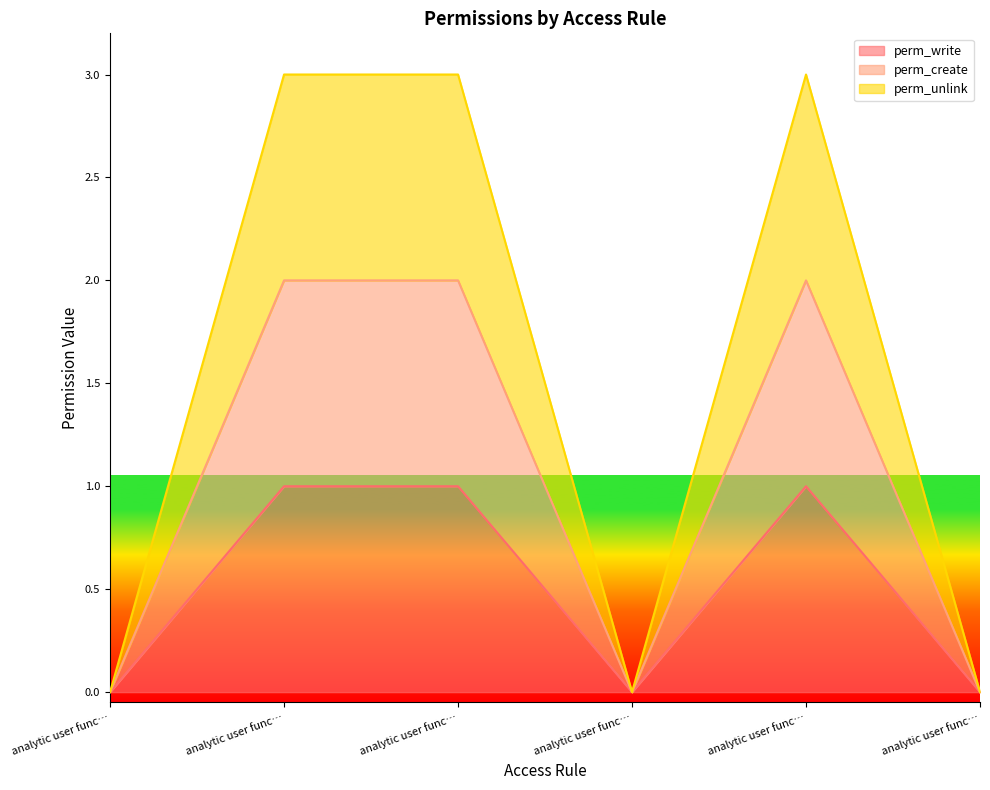

List the labels in order of perm_create value, largest first.

analytic user func…, analytic user func…, analytic user func…, analytic user func…, analytic user func…, analytic user func…